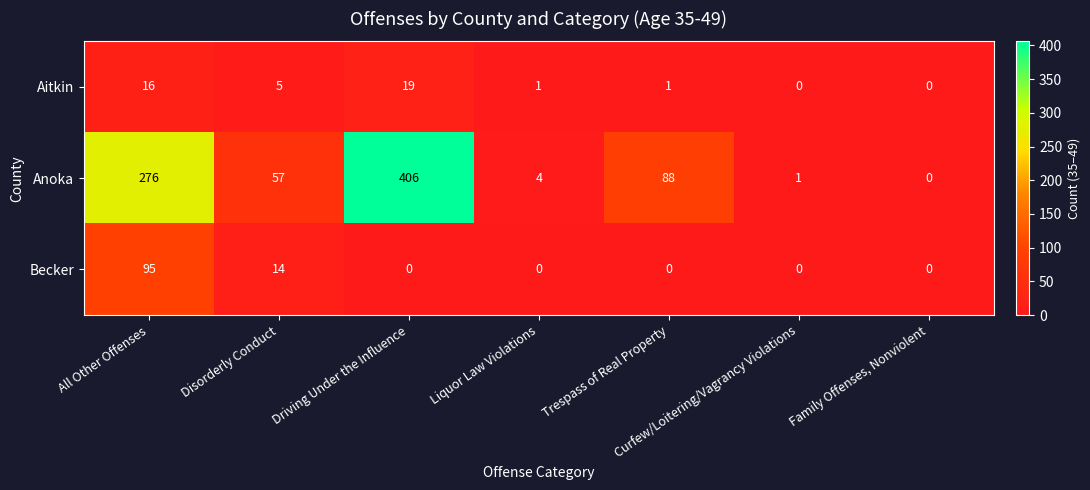

Count the number of data series in this chart.

3